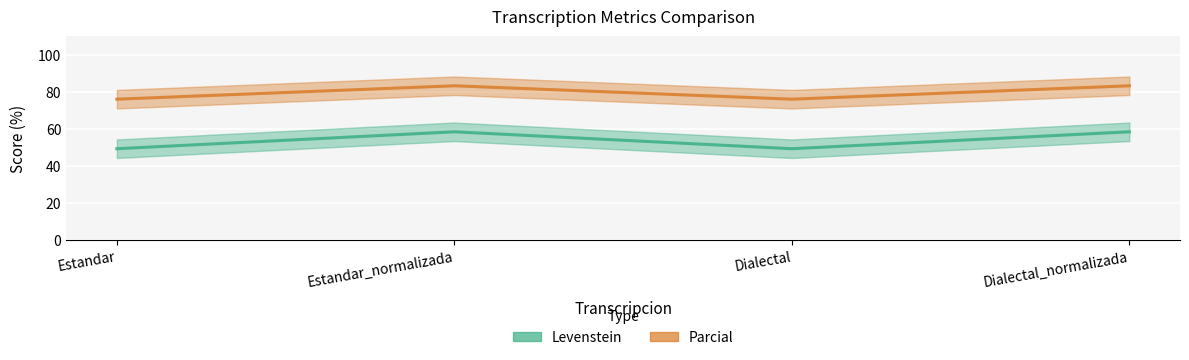

Which series has the widest spread of values?

Levenstein